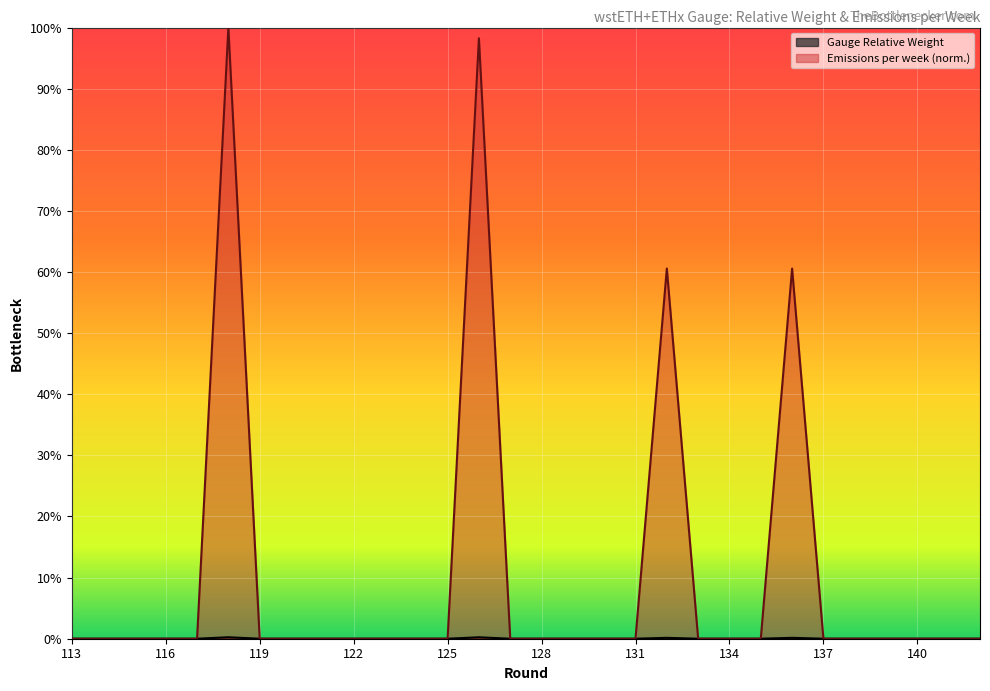

Reading right to left, list all the values displayed in this chart.

Gauge Relative Weight: 0.0	0.0	0.0	0.0	0.0	0.0	0.6	0.0	0.0	0.0	0.6	0.0	0.0	0.0	0.0	0.0	1.0	0.0	0.0	0.0	0.0	0.0	0.0	0.0	1.0	0.0	0.0	0.0	0.0	0.0
Emissions per week: 0.0	0.0	0.0	0.0	0.0	0.0	0.0	0.0	0.0	0.0	0.0	0.0	0.0	0.0	0.0	0.0	0.0	0.0	0.0	0.0	0.0	0.0	0.0	0.0	0.0	0.0	0.0	0.0	0.0	0.0